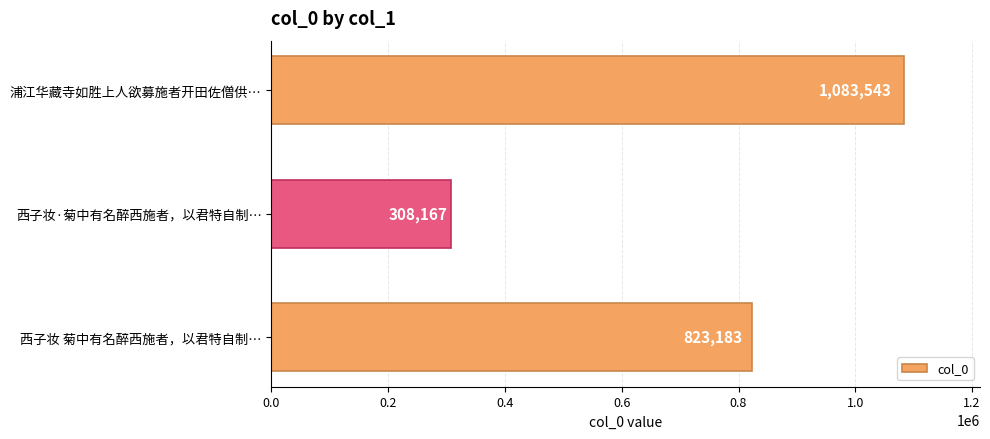

What is the average value?

738298